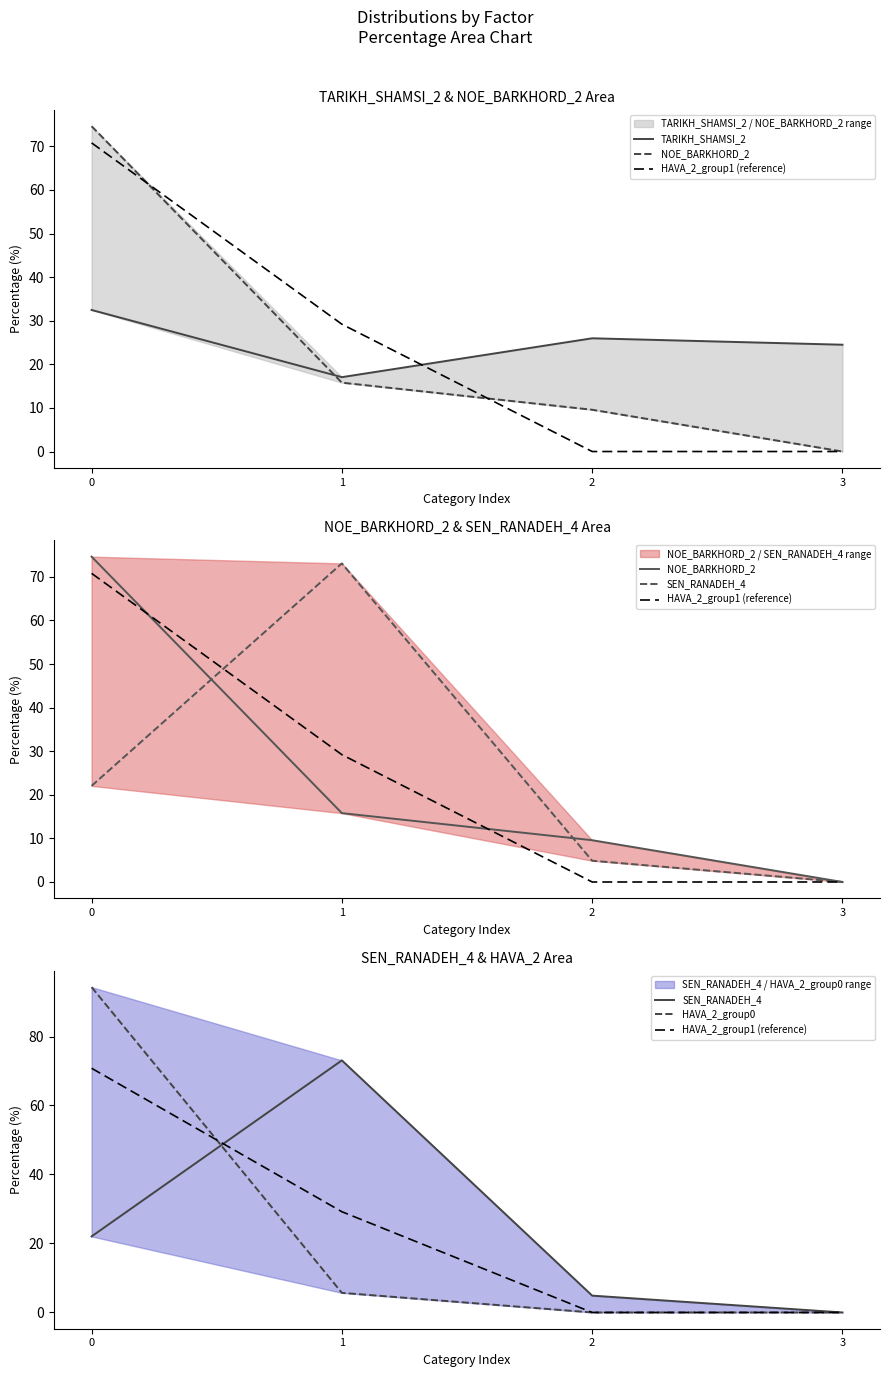

What is the total value across all series at 0?

294.2